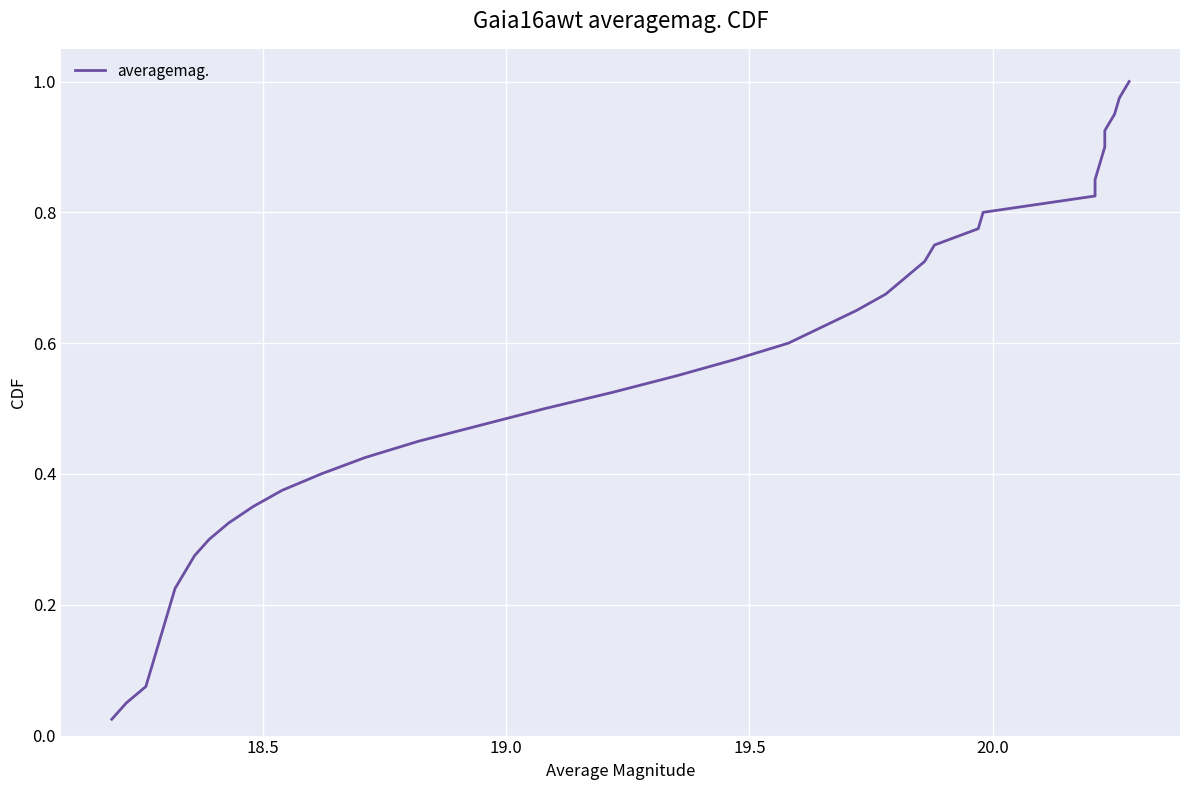

What is the average value?

0.5